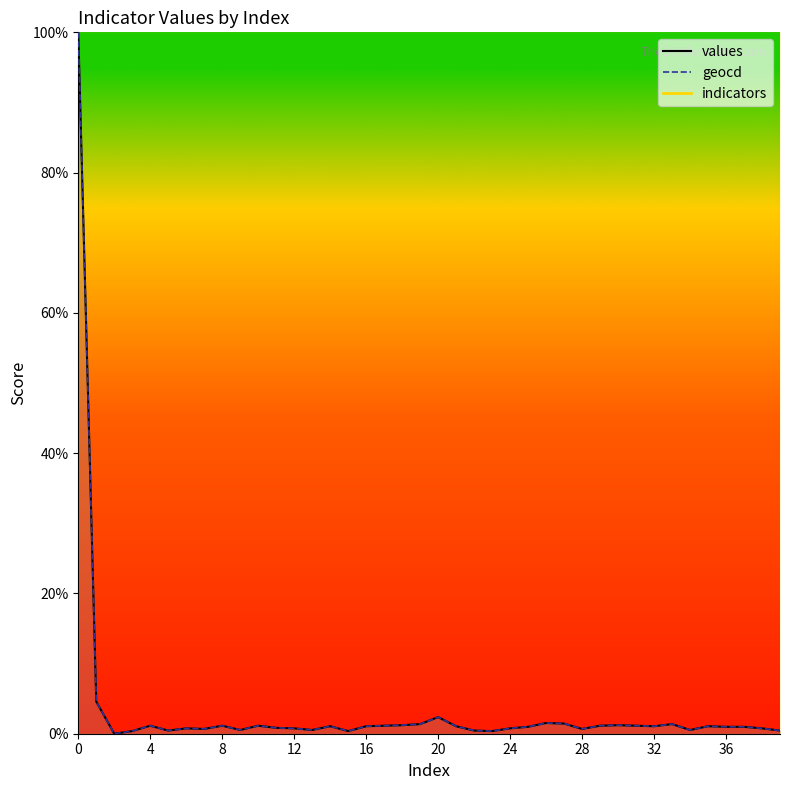

At which category does geocd reach its first local valley?

2